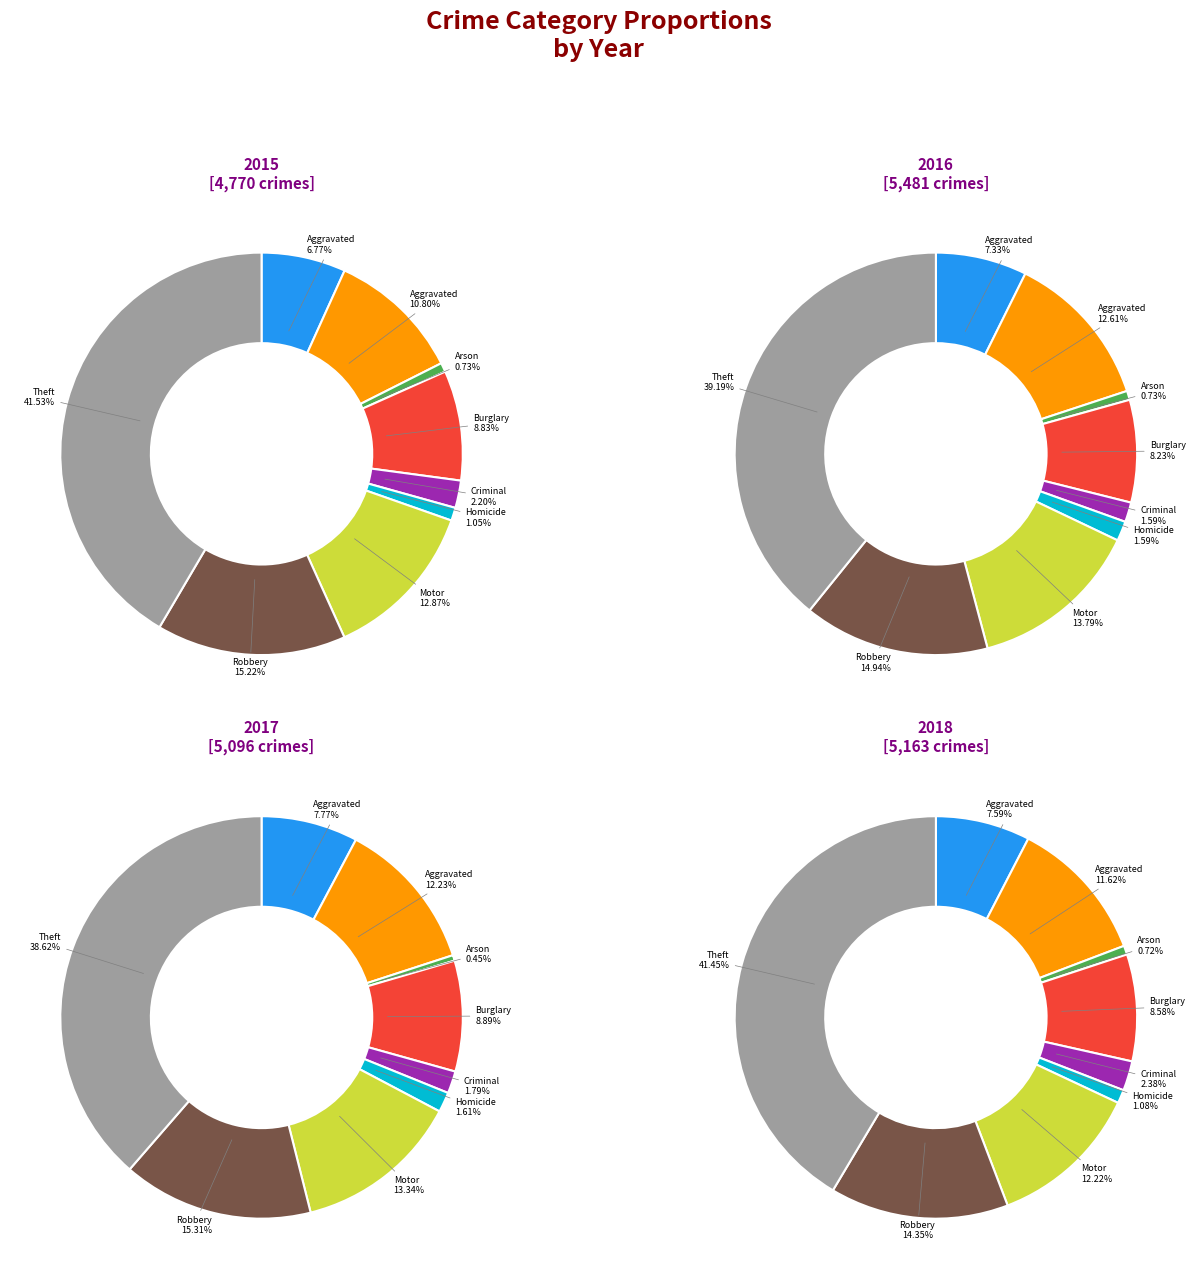

True or false: Aggravated Battery accounts for 13% of the total.

True